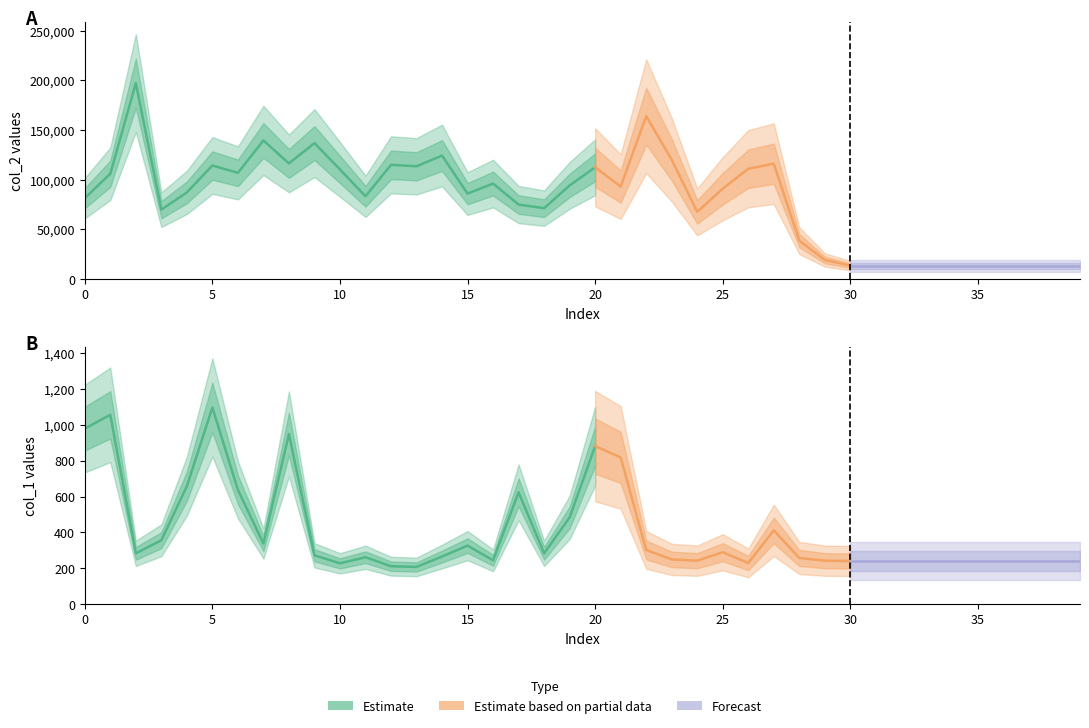

Which series changed the most between 9 and 37?

col_2